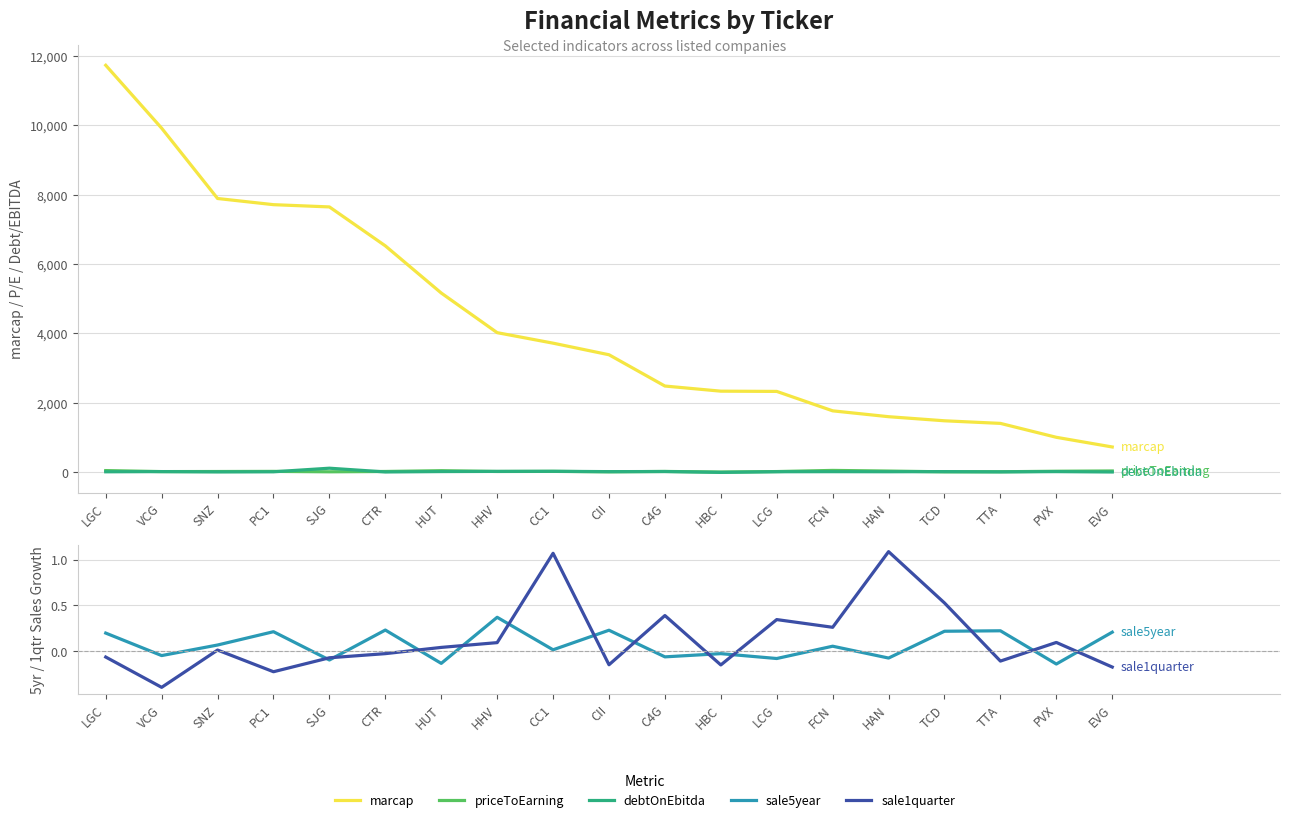

What is the sum of all sale5year values?

1.4